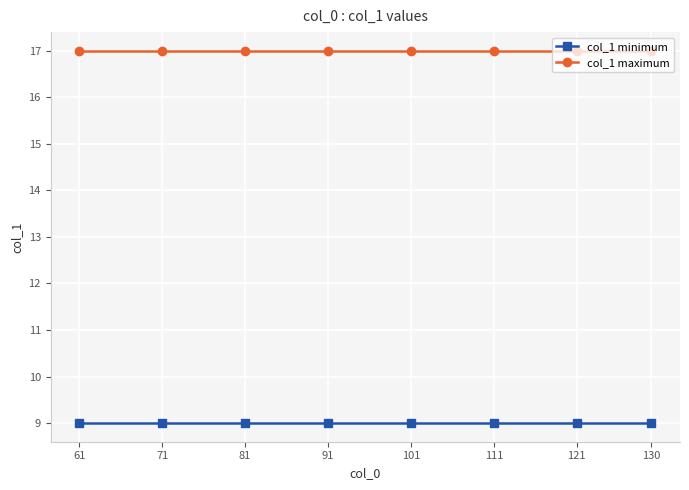

Which series has the largest total across all categories?

col_1 maximum